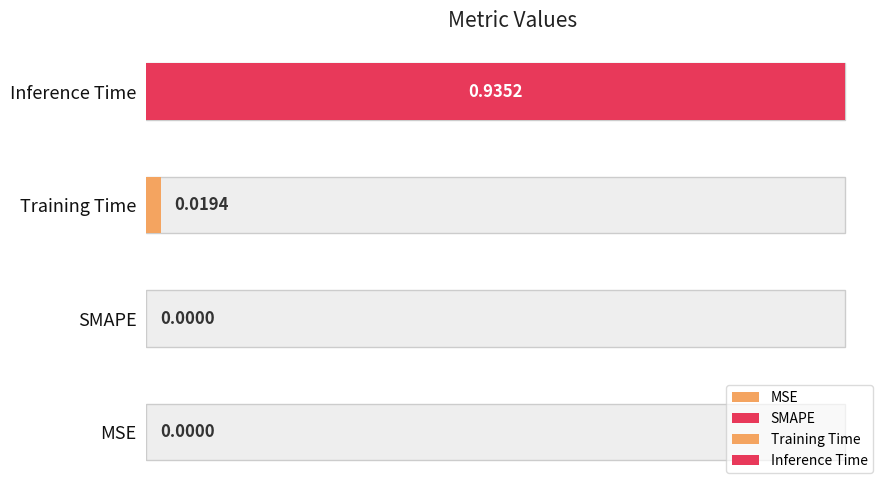

Does the chart contain any negative values?

No